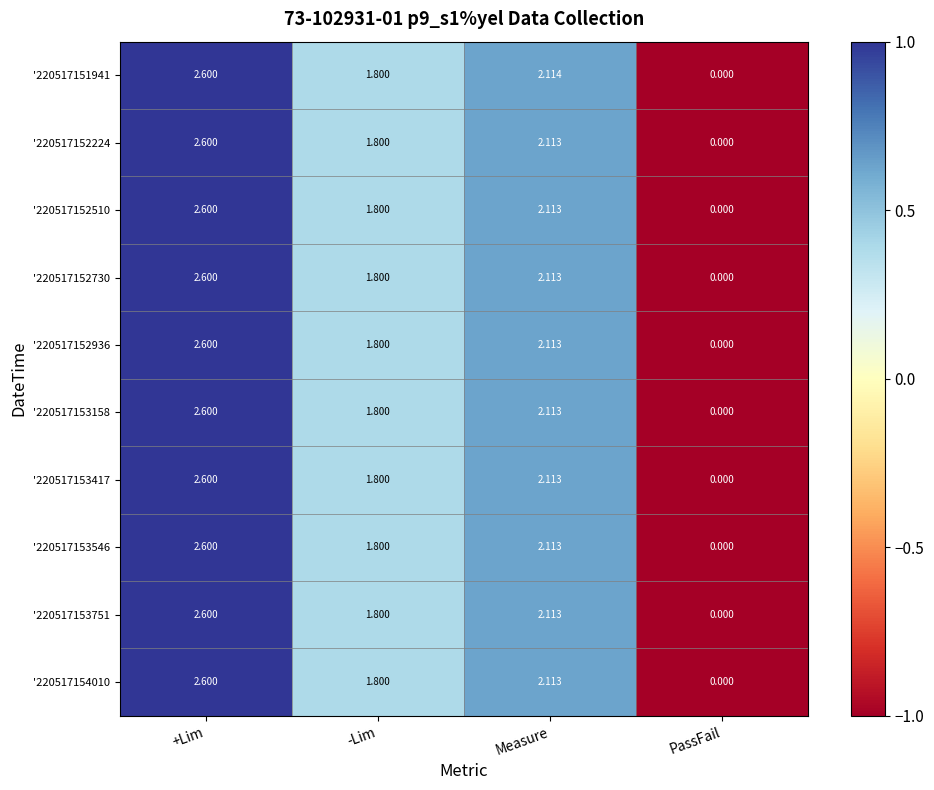

Where does the '220517154010 series first go above 2?

+Lim